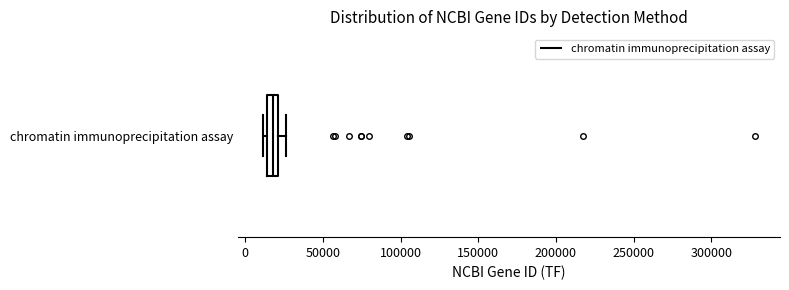

Where does the right whisker of the box for chromatin immunoprecipitation assay end on the x-axis? The values are not printed on the chart, so give them approximately, as read against the axis.

25000